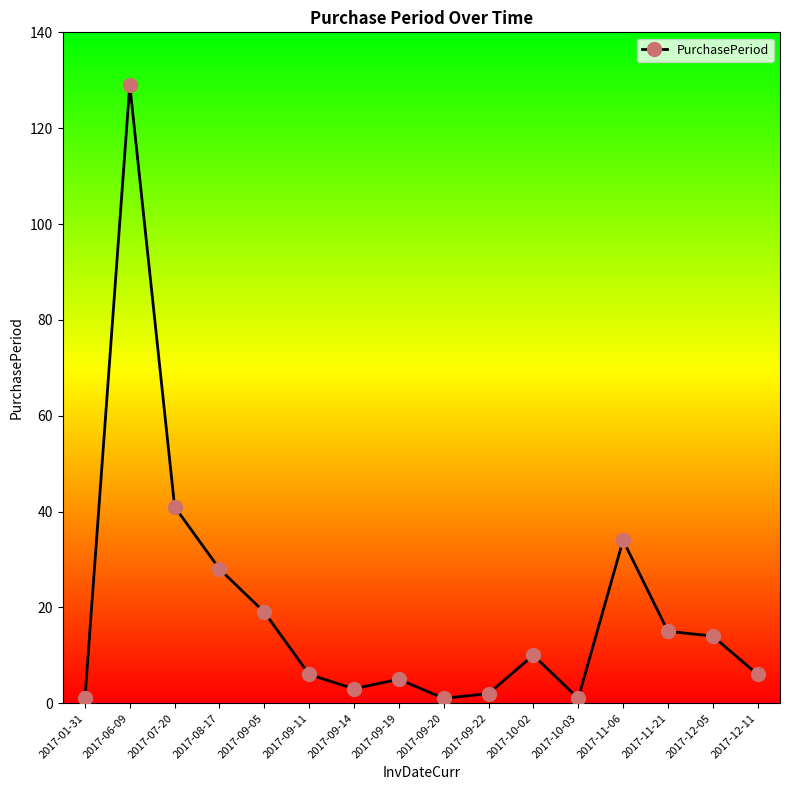

What position from the left is 2017-06-09?

2